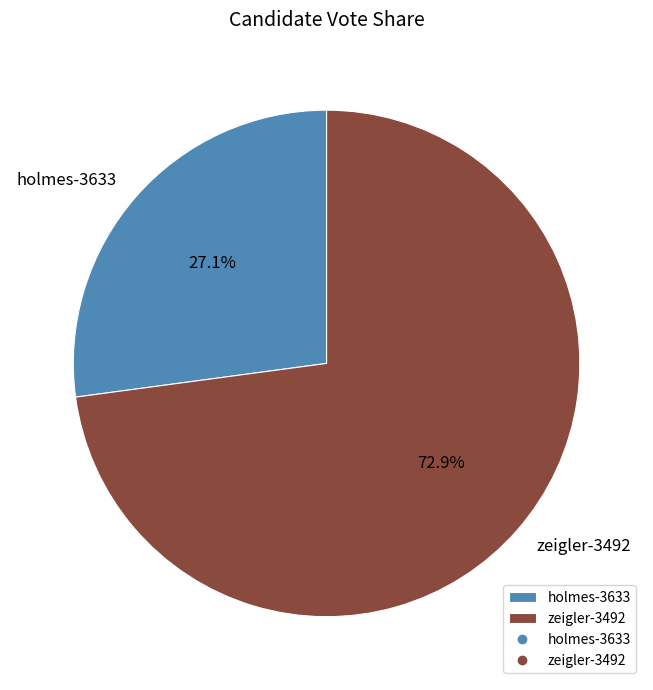

How much of the chart is everything except zeigler-3492?

27.1%